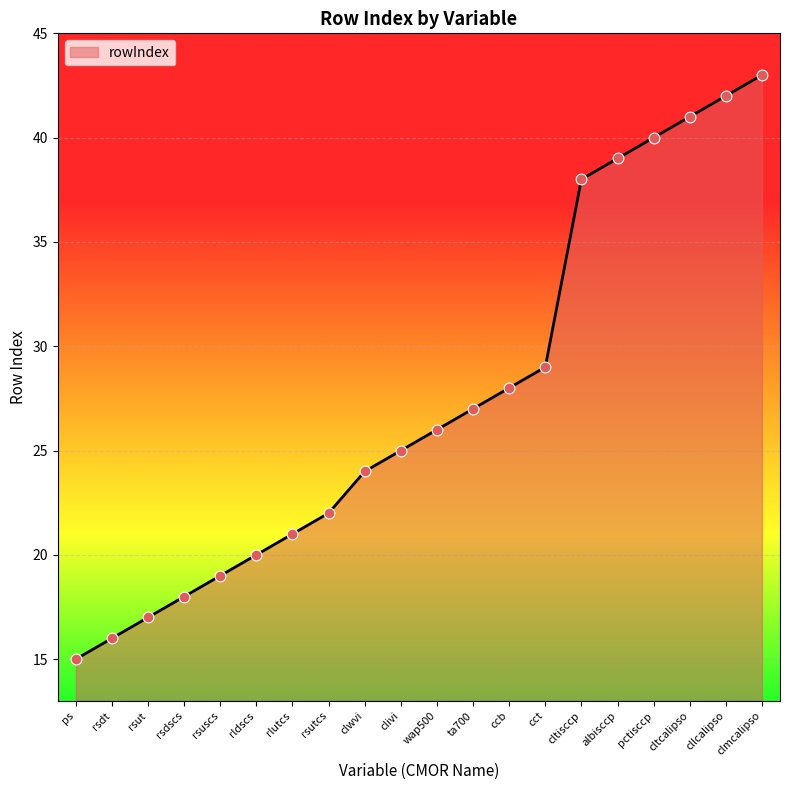

What is the change in value from rsut to clmcalipso?

+26